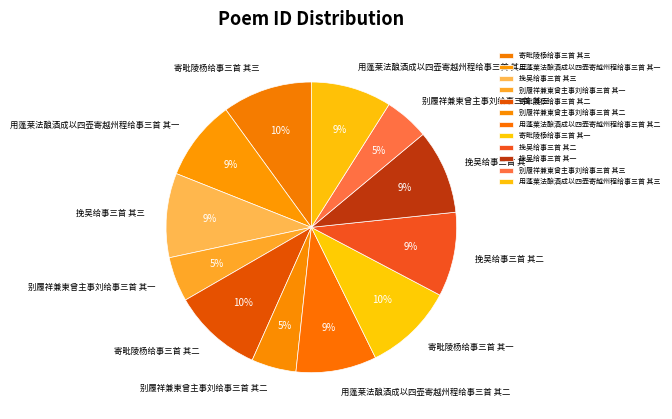

To the nearest percent, what is the combined percentage of 用蓬莱法酿酒成以四壶寄越州程给事三首 其二 and 别履祥兼柬曾主事刘给事三首 其二?

14%